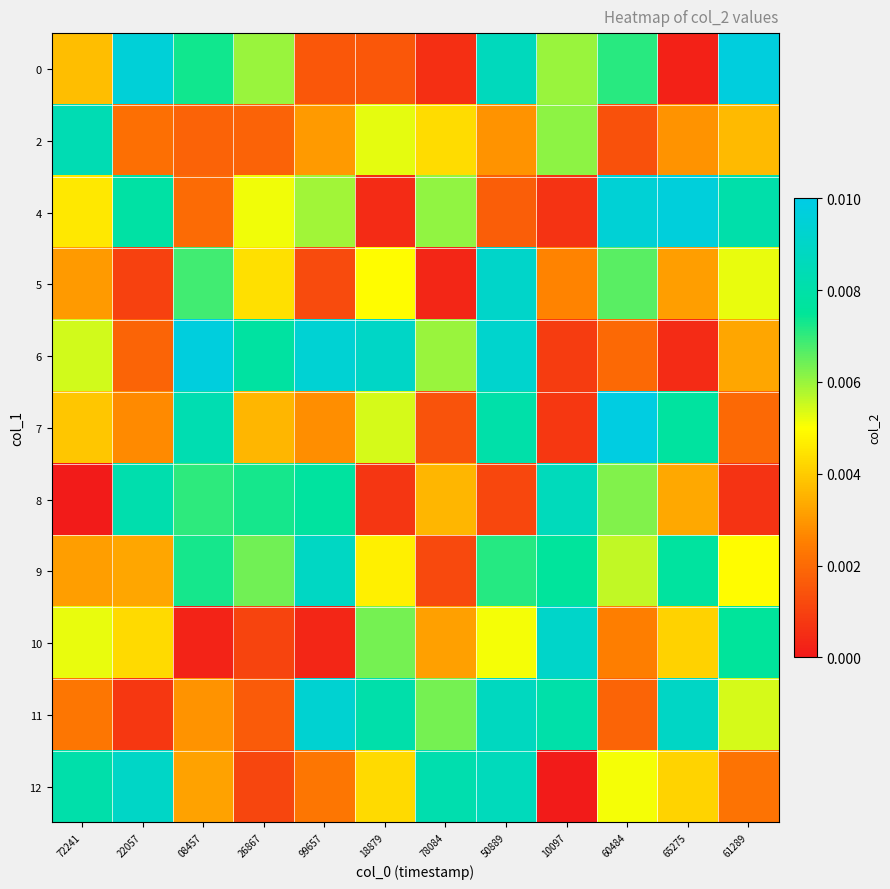

Which series has the largest total across all categories?

9